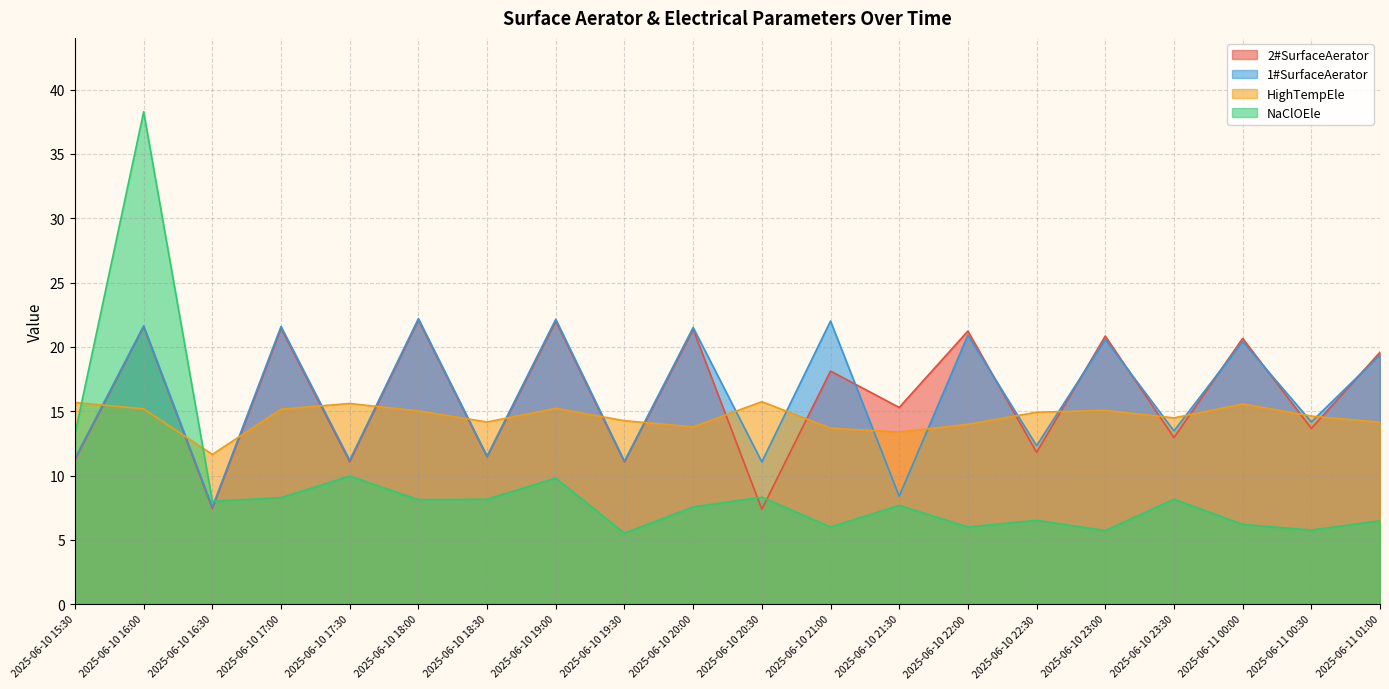

True or false: HighTempEle and 2#SurfaceAerator intersect in this chart.

True